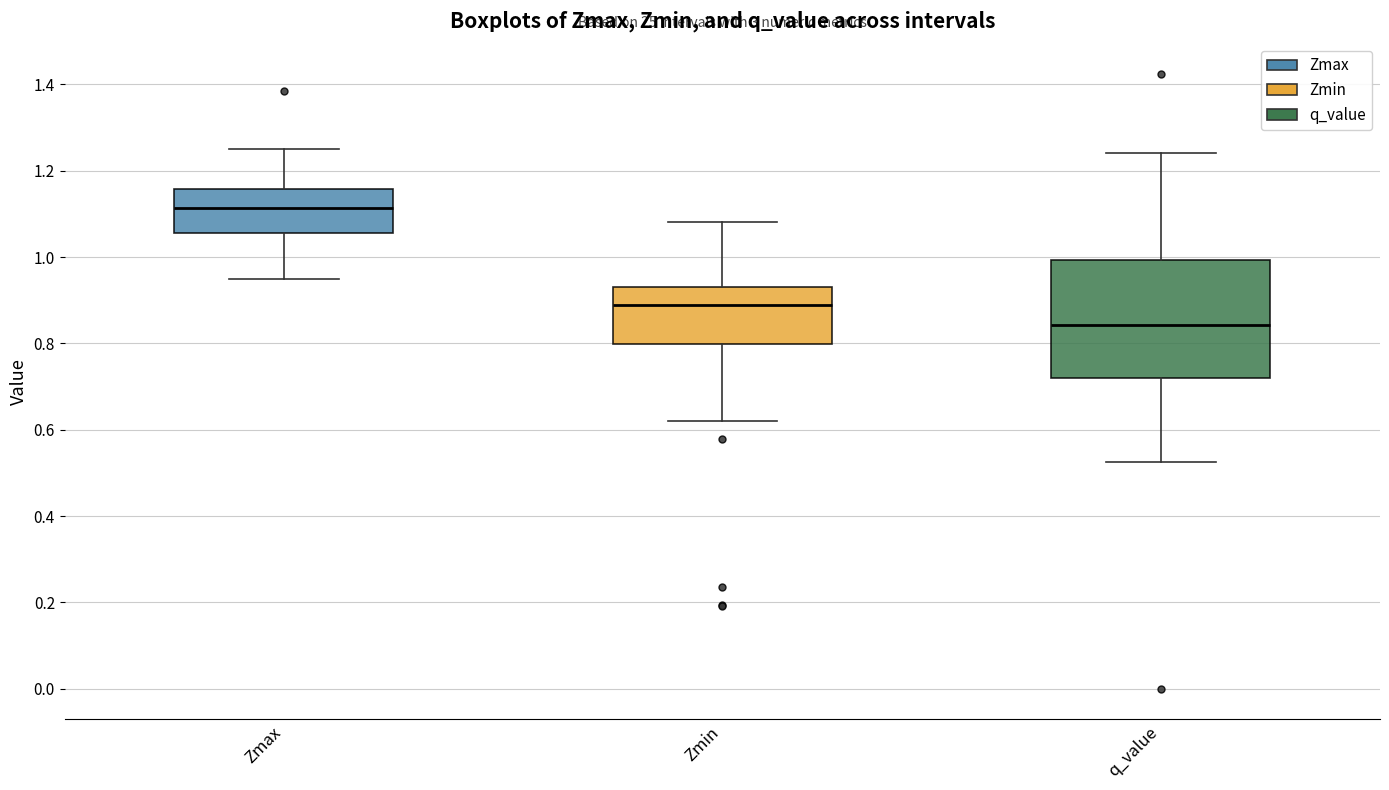

Reading left to right, transcribe this box plot: for each box, give where its median line is, the range the box spans, and where its two whiskers end, as read against the y-axis. The values are not printed on the chart, so give them approximately, as read against the axis.

Zmax: median 1.12, box 1.06 to 1.16, whiskers 0.94 to 1.26
Zmin: median 0.88, box 0.80 to 0.94, whiskers 0.62 to 1.08
q_value: median 0.84, box 0.72 to 1.00, whiskers 0.52 to 1.24